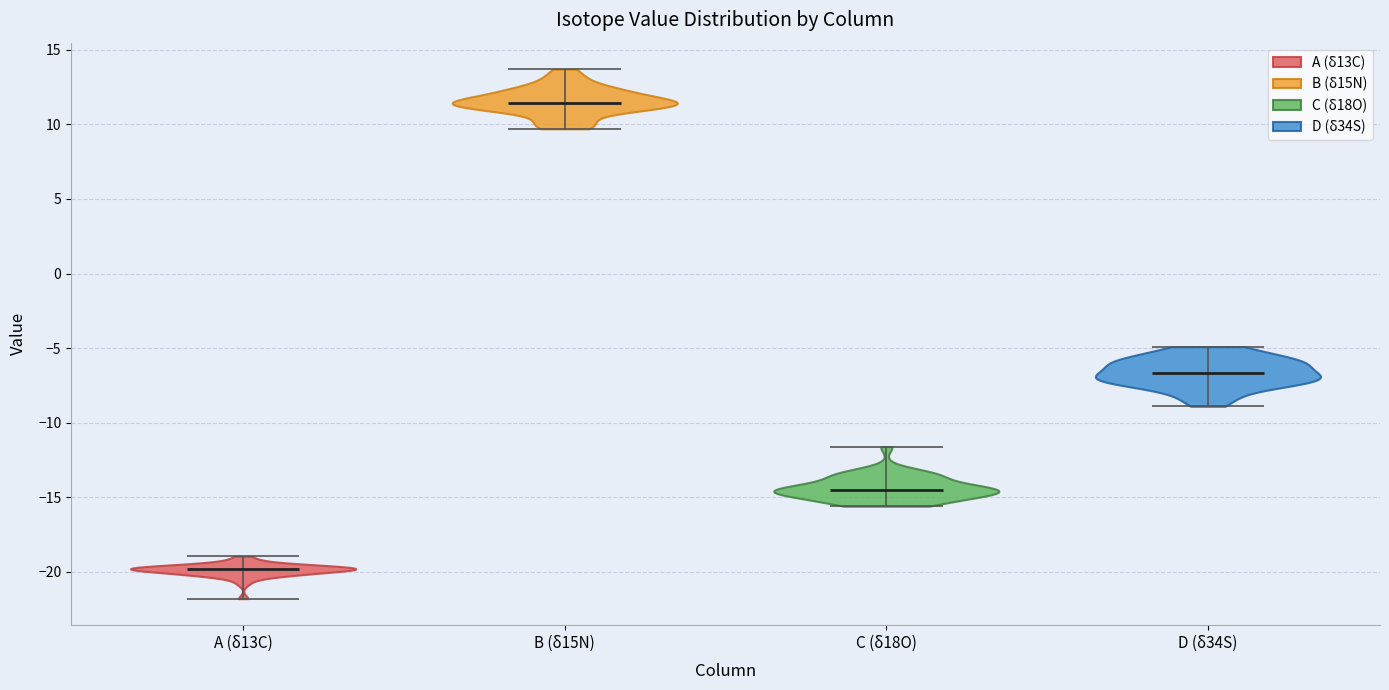

What is the lowest point the violin for C (δ18O) reaches on the y-axis? The values are not printed on the chart, so give them approximately, as read against the axis.

-15.5